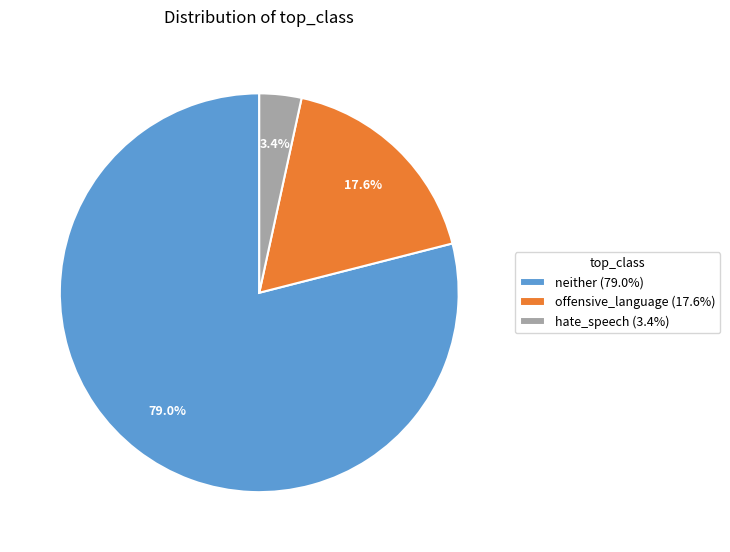

Approximately how many times larger is the value at neither (79.0%) compared to hate_speech (3.4%)?

23.2